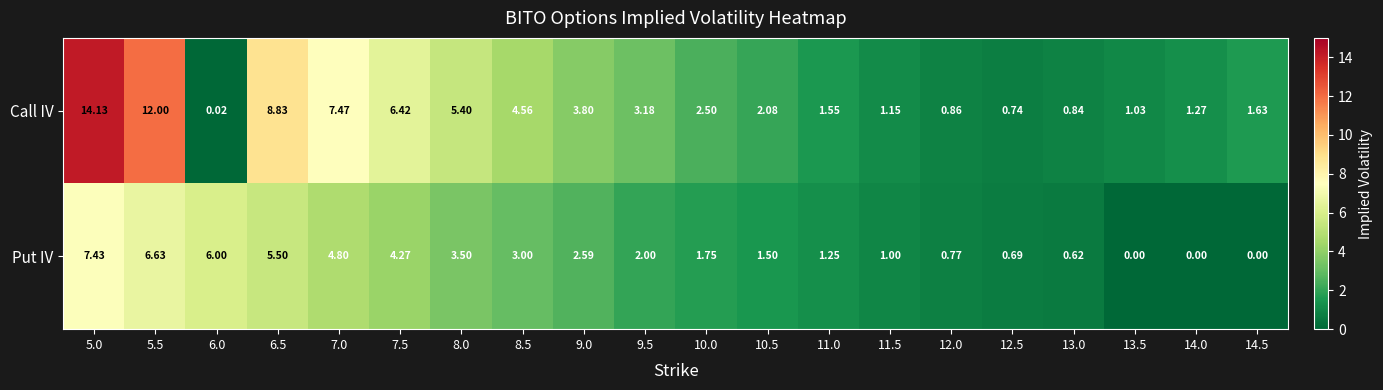

Which series changed the most between 5.5 and 7.0?

Call IV